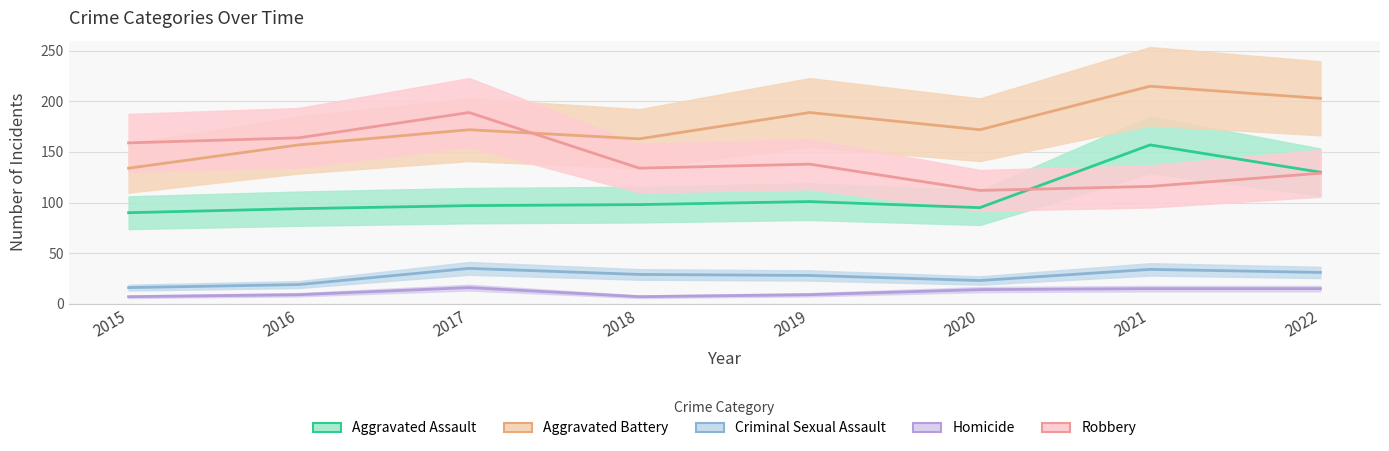

How many times do Aggravated Assault and Robbery cross each other?

1